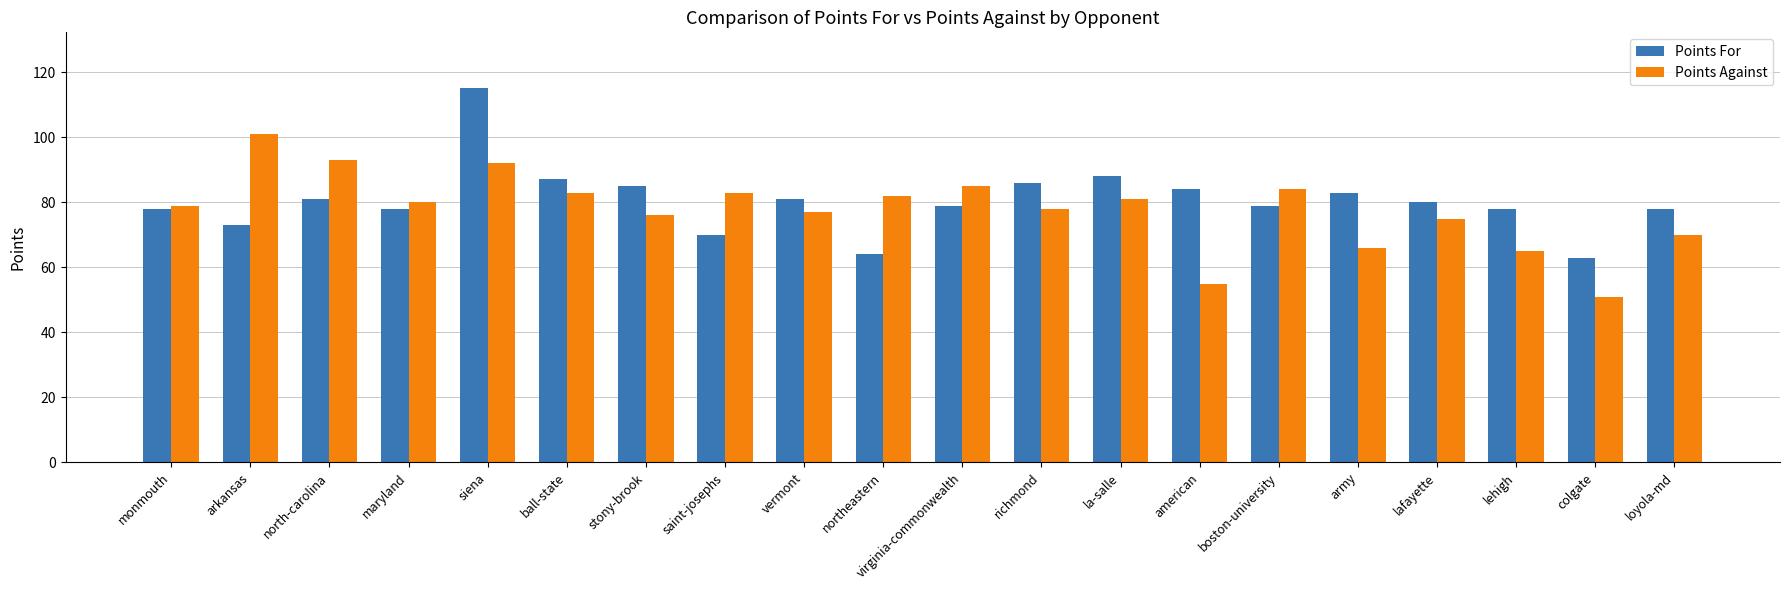

Reading left to right, transcribe all the data shown in this chart.

Points For: monmouth=78	arkansas=73	north-carolina=81	maryland=78	siena=115	ball-state=87	stony-brook=85	saint-josephs=70	vermont=81	northeastern=64	virginia-commonwealth=79	richmond=86	la-salle=88	american=84	boston-university=79	army=83	lafayette=80	lehigh=78	colgate=63	loyola-md=78
Points Against: monmouth=79	arkansas=101	north-carolina=93	maryland=80	siena=92	ball-state=83	stony-brook=76	saint-josephs=83	vermont=77	northeastern=82	virginia-commonwealth=85	richmond=78	la-salle=81	american=55	boston-university=84	army=66	lafayette=75	lehigh=65	colgate=51	loyola-md=70